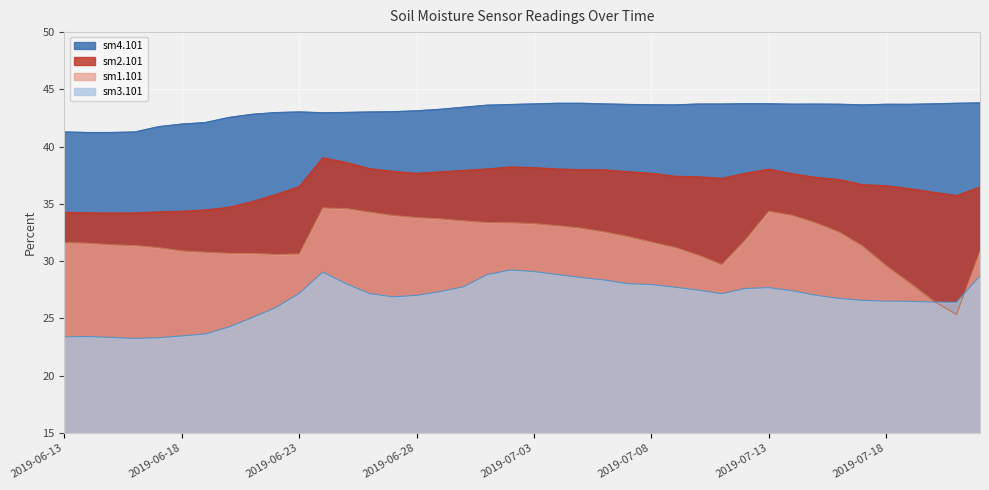

Rank the series at 2019-07-09 from highest to lowest value.

sm4.101, sm2.101, sm1.101, sm3.101